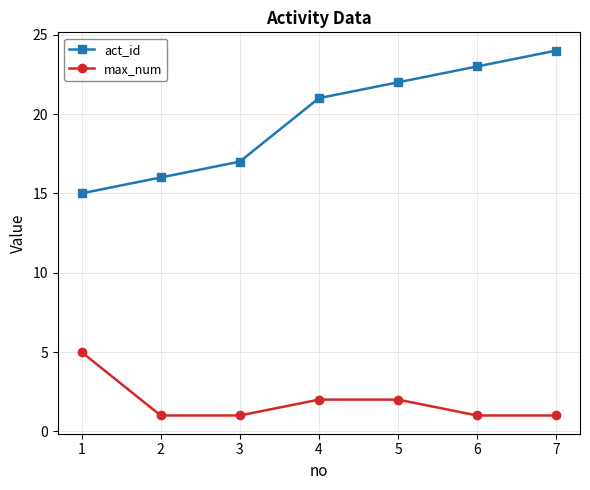

List the series in order of their overall mean, lowest first.

max_num, act_id